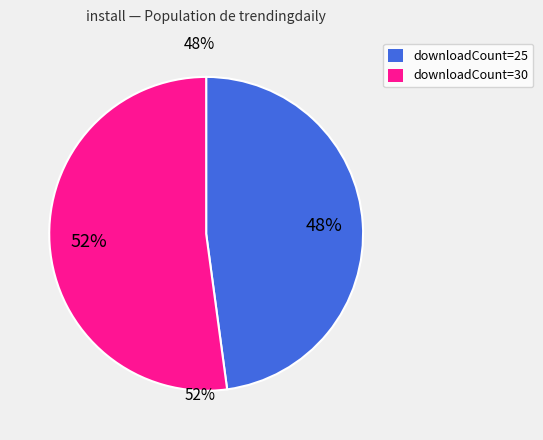

Is there any slice that represents more than half of the pie?

Yes